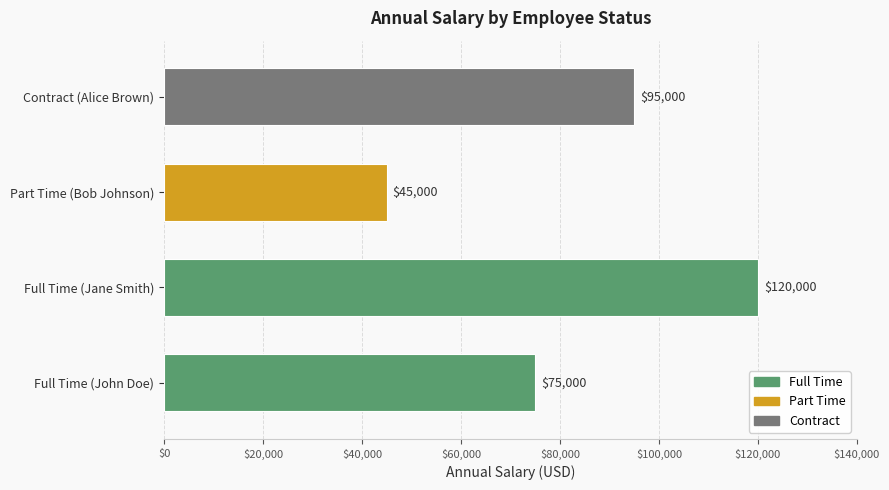

How many values are below 95000?

2